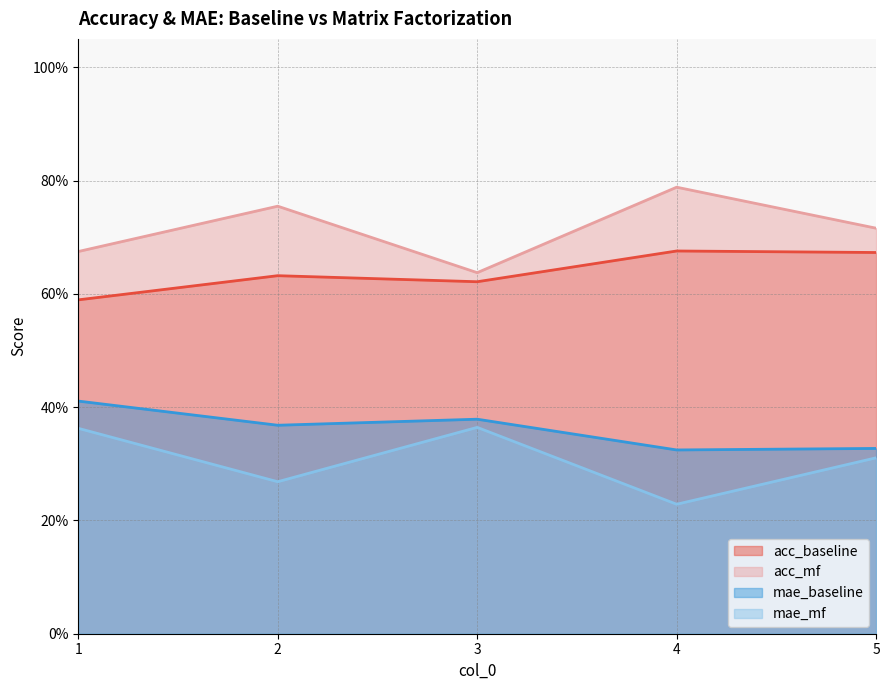

Reading left to right, transcribe all the data shown in this chart.

acc_baseline: 1=0.6	2=0.6	3=0.6	4=0.7	5=0.7
acc_mf: 1=0.7	2=0.8	3=0.6	4=0.8	5=0.7
mae_baseline: 1=0.4	2=0.4	3=0.4	4=0.3	5=0.3
mae_mf: 1=0.4	2=0.3	3=0.4	4=0.2	5=0.3